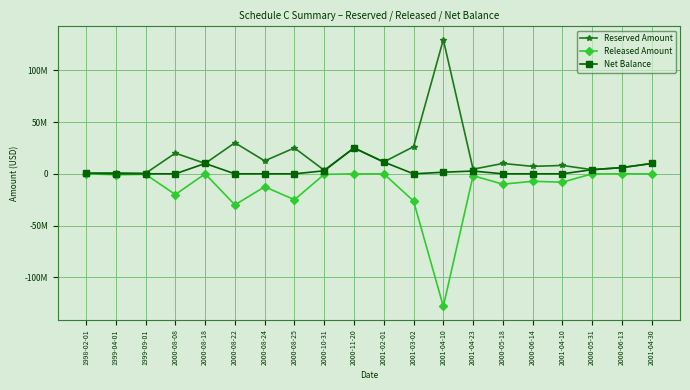

How many interior local peaks does the Released Amount series have?

5